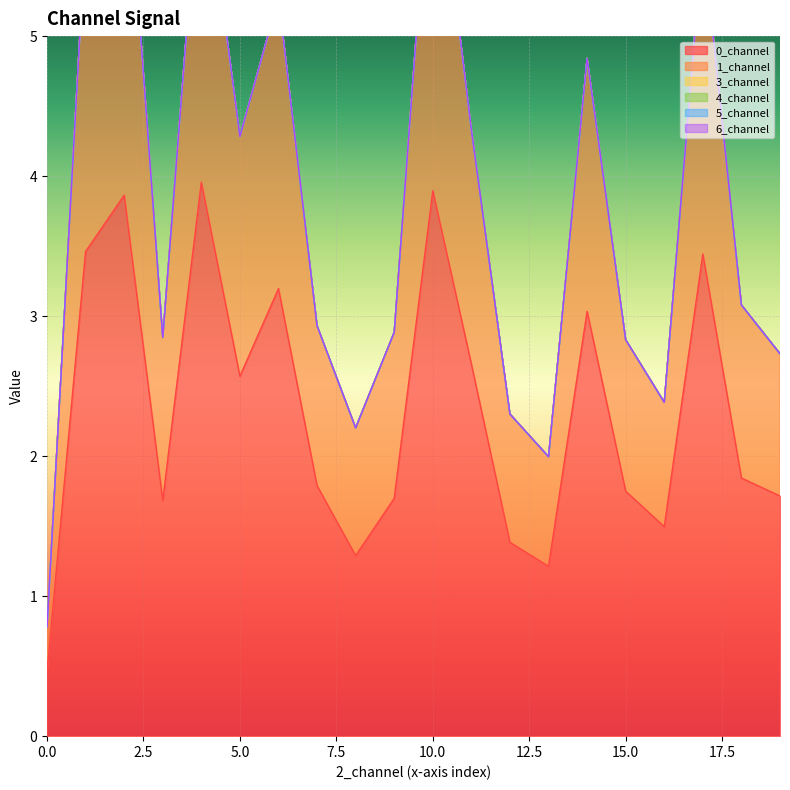

Which series has the largest range (max minus min)?

0_channel